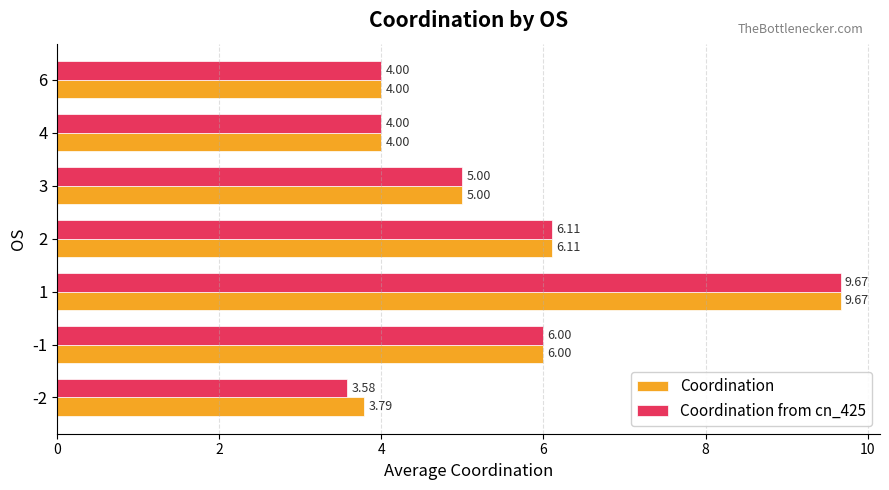

Rank the series by their average value, from highest to lowest.

Coordination, Coordination from cn_425